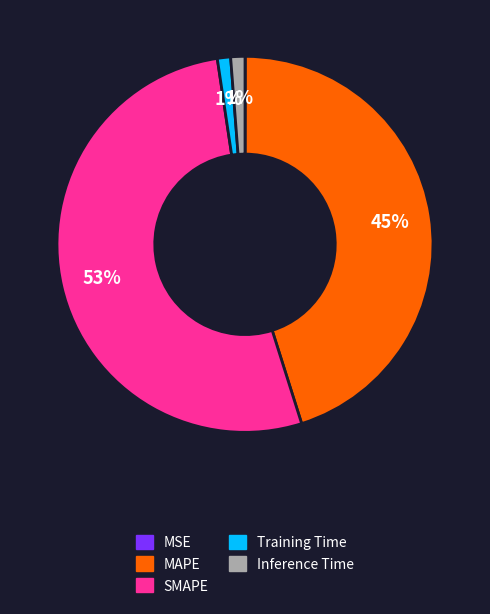

Is there any slice that represents more than half of the pie?

Yes